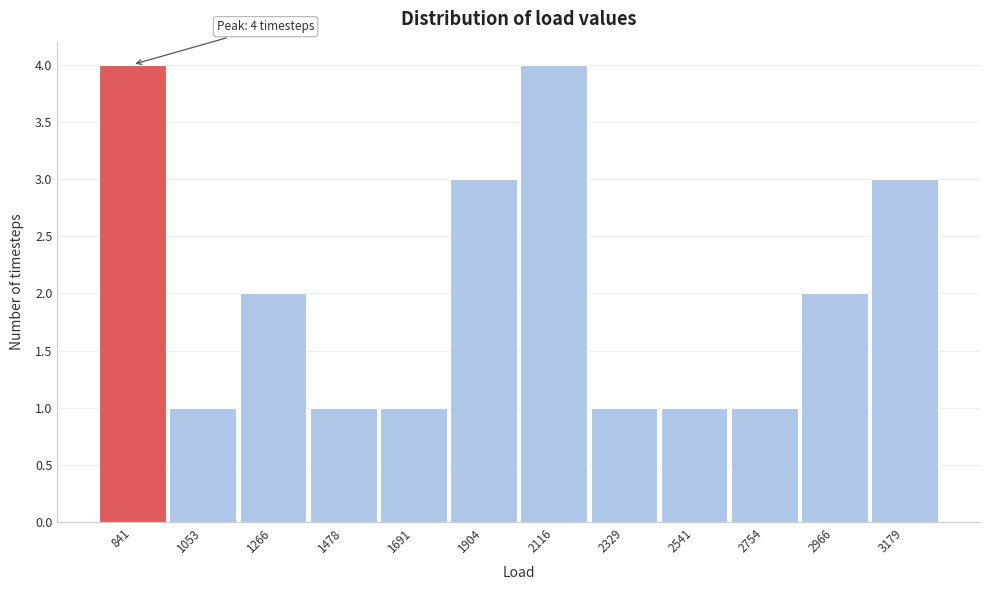

Reading left to right, what are all the values shown in this chart?

841=4	1053=1	1266=2	1478=1	1691=1	1904=3	2116=4	2329=1	2541=1	2754=1	2966=2	3179=3